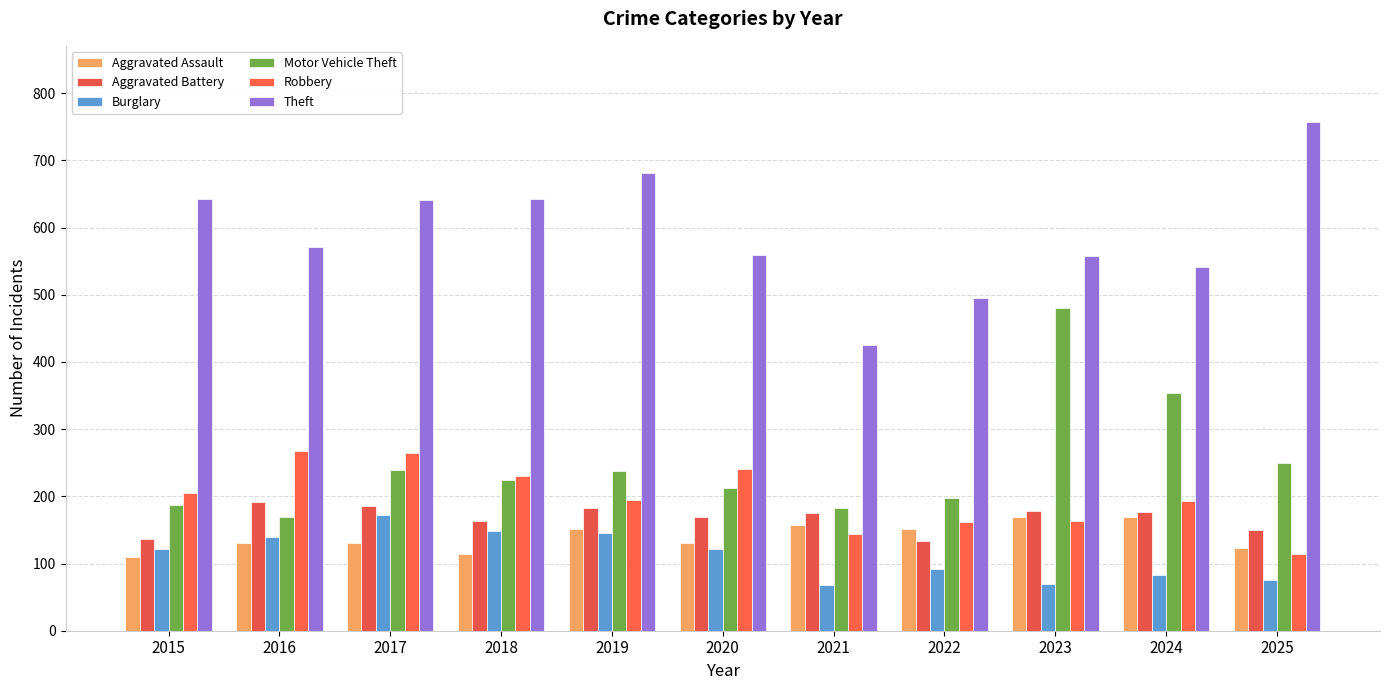

Which category has the highest value across all series?

2025